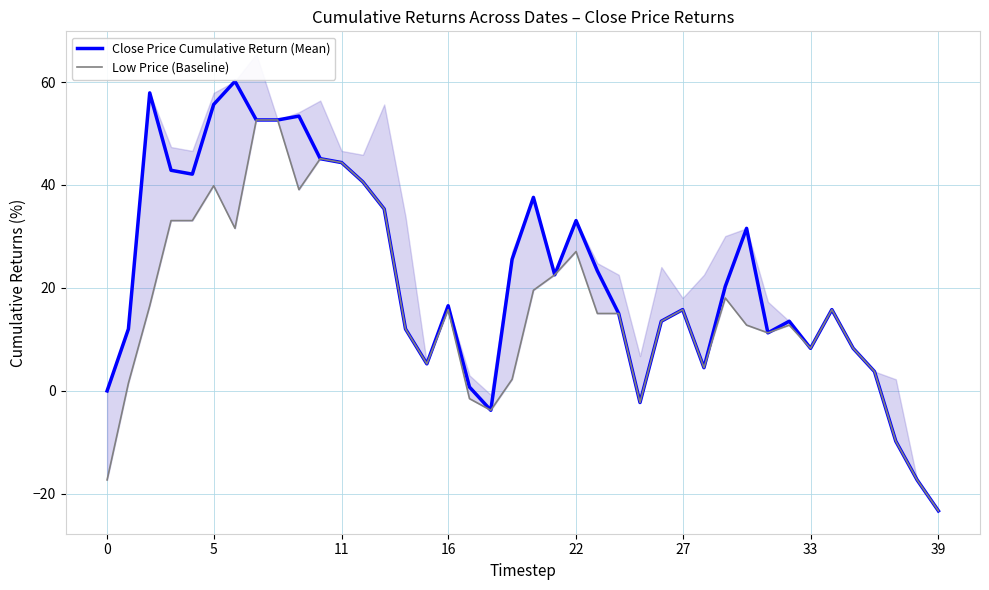

Which series has the widest spread of values?

Close Price Cumulative Return (Mean)